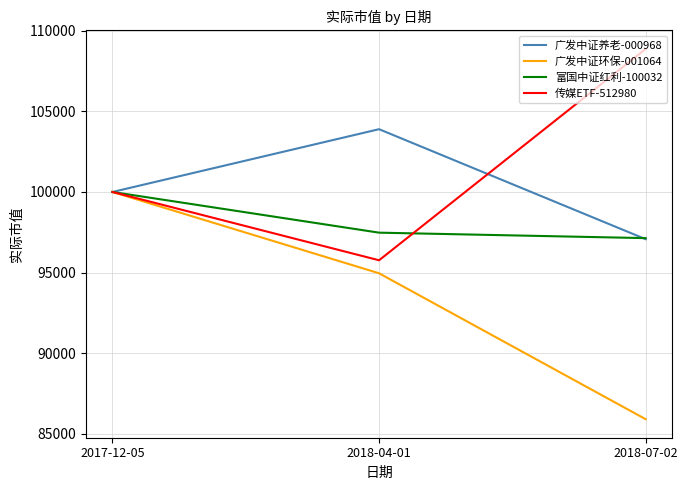

Between 2017-12-05 and 2018-04-01, which series saw the biggest shift?

广发中证环保-001064